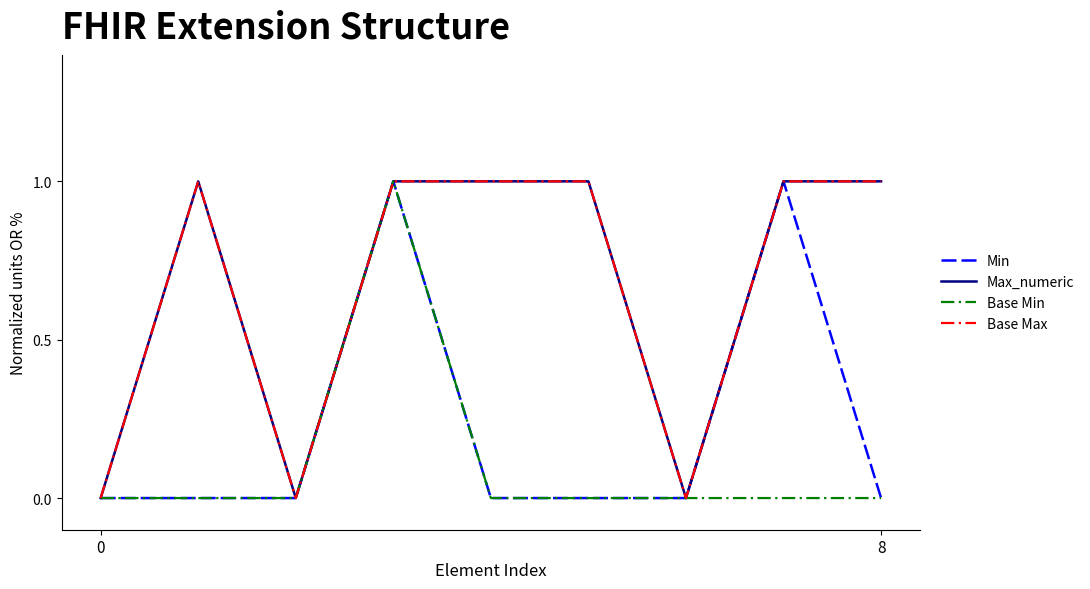

How many interior local valleys does the Max_numeric series have?

2